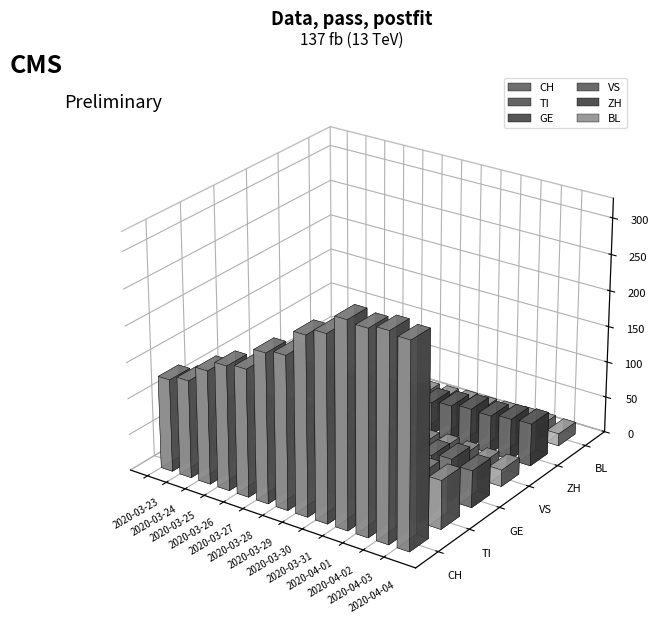

Which series has the largest total across all categories?

CH